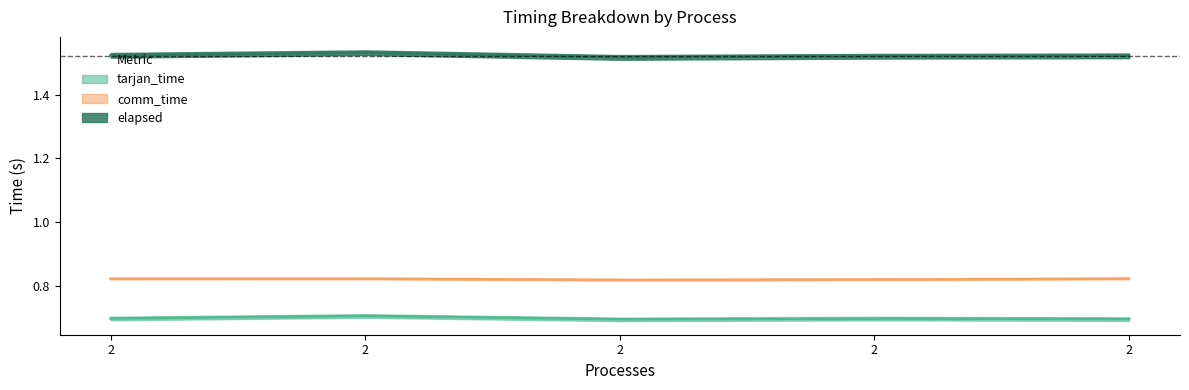

What is the greatest value displayed?

1.5